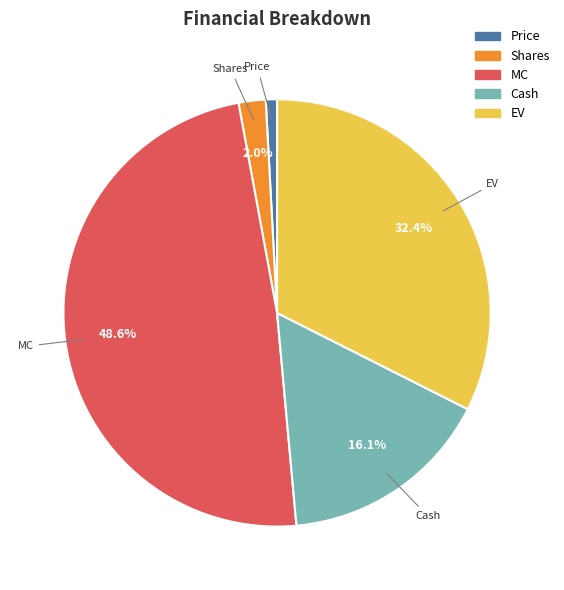

Which slice is the largest?

MC